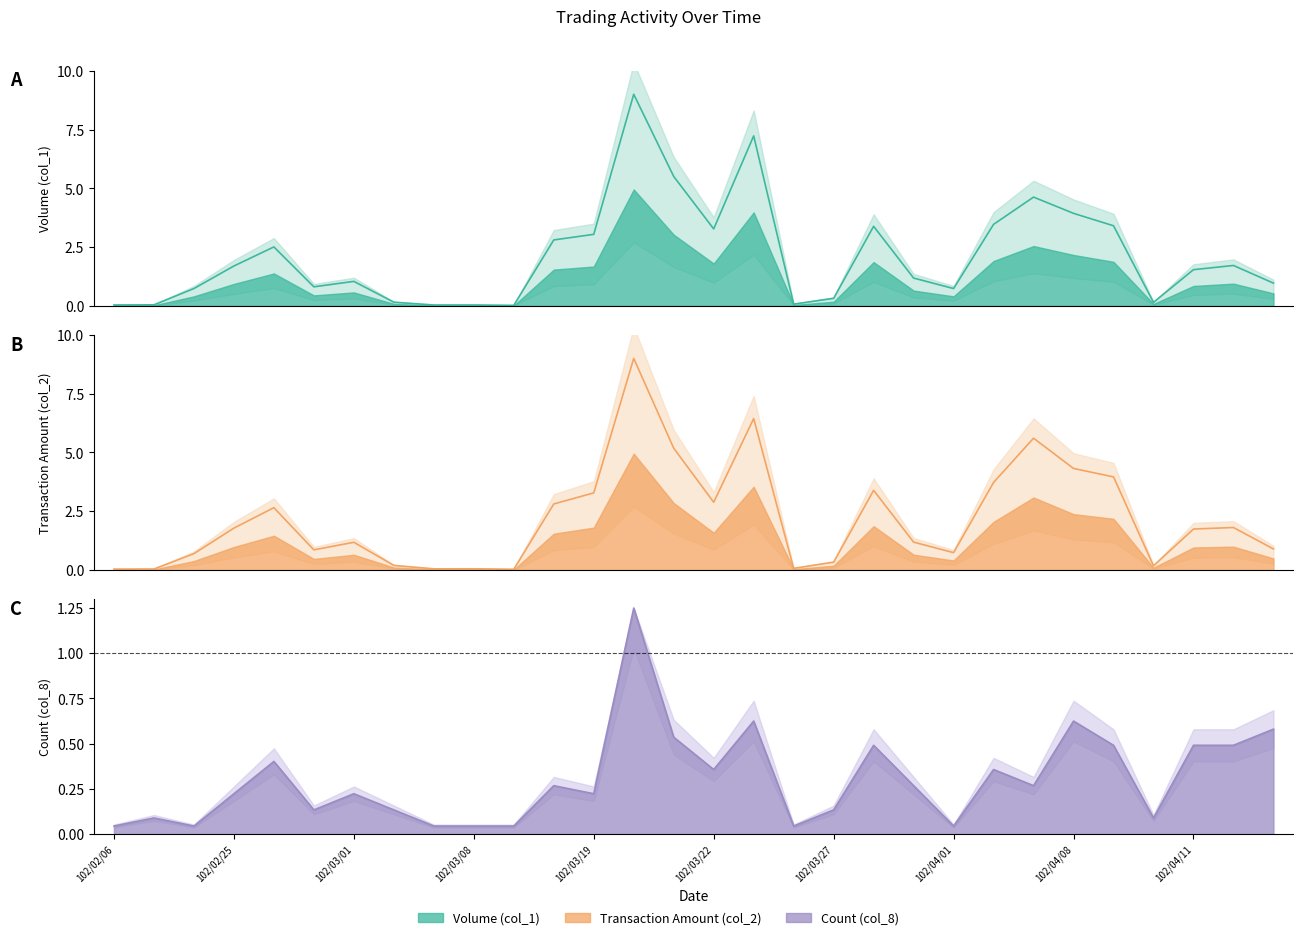

Which series has the largest range (max minus min)?

Volume (col_1)